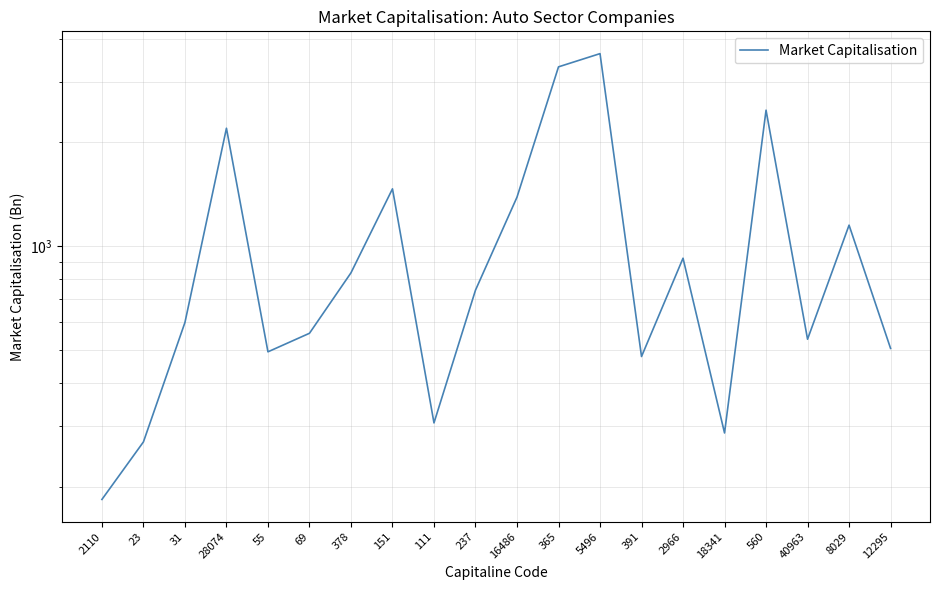

List the labels in order of value, smallest first.

2110, 23, 18341, 111, 391, 55, 12295, 40963, 69, 31, 237, 378, 2966, 8029, 16486, 151, 28074, 560, 365, 5496